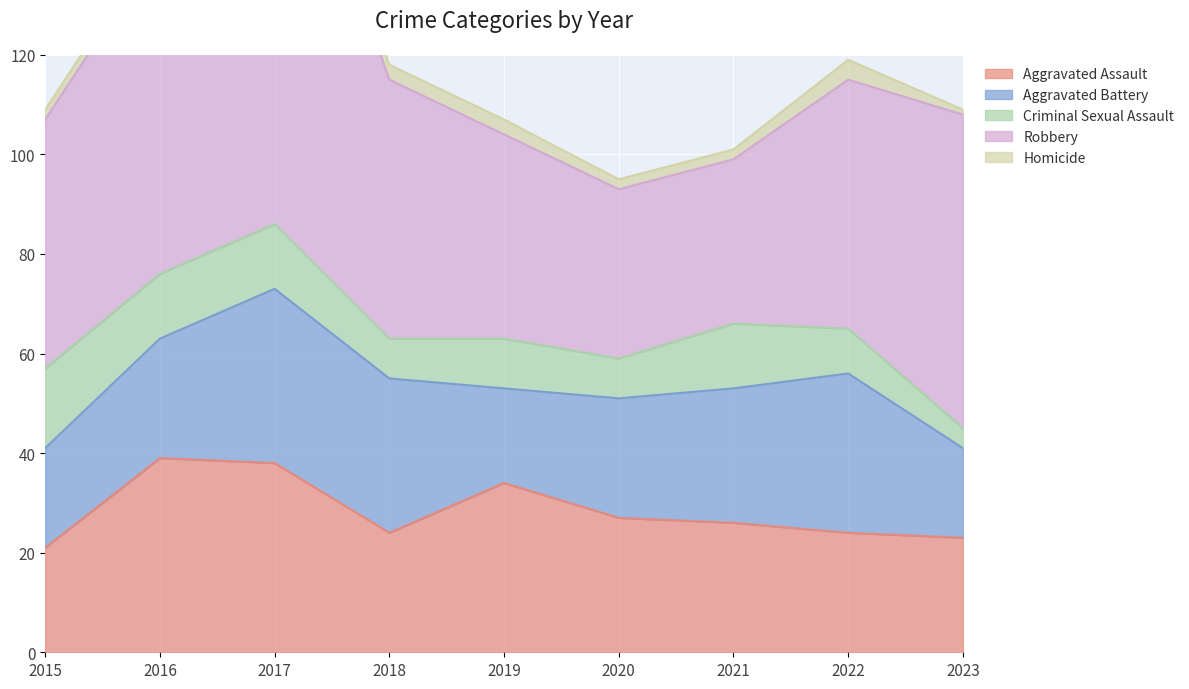

True or false: Aggravated Battery and Homicide intersect in this chart.

False